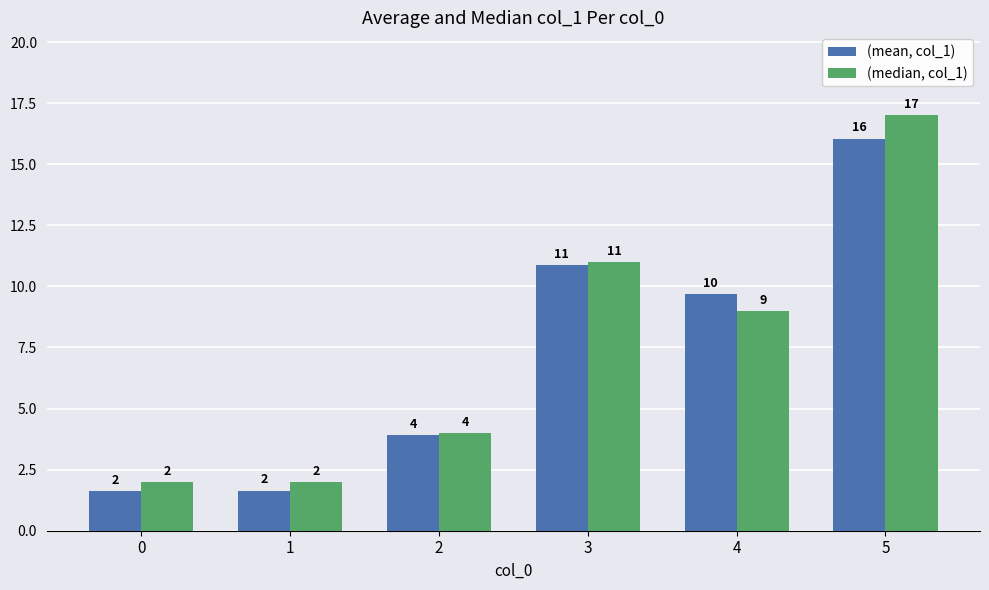

At which label does (median, col_1) first exceed 9?

3